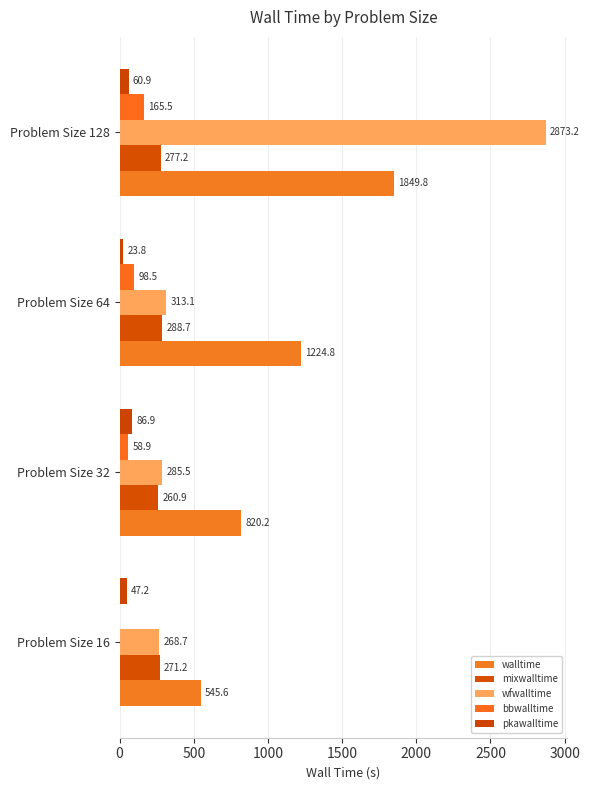

What is the minimum value for wfwalltime?

268.7